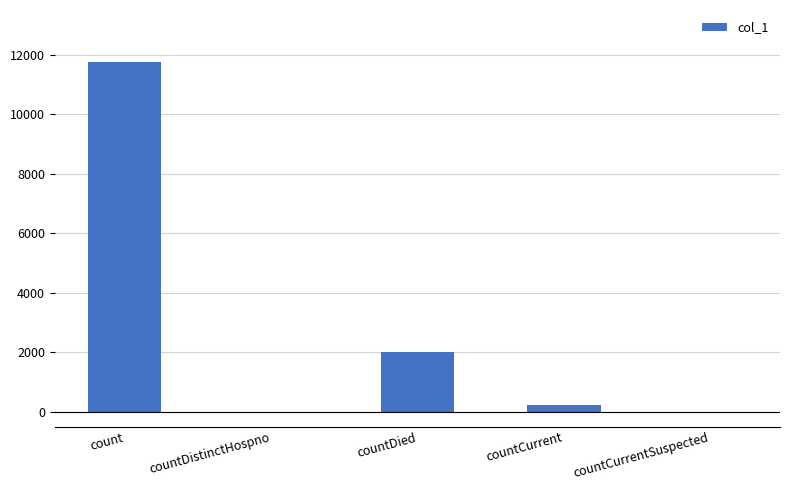

How many categories are shown in the chart?

5